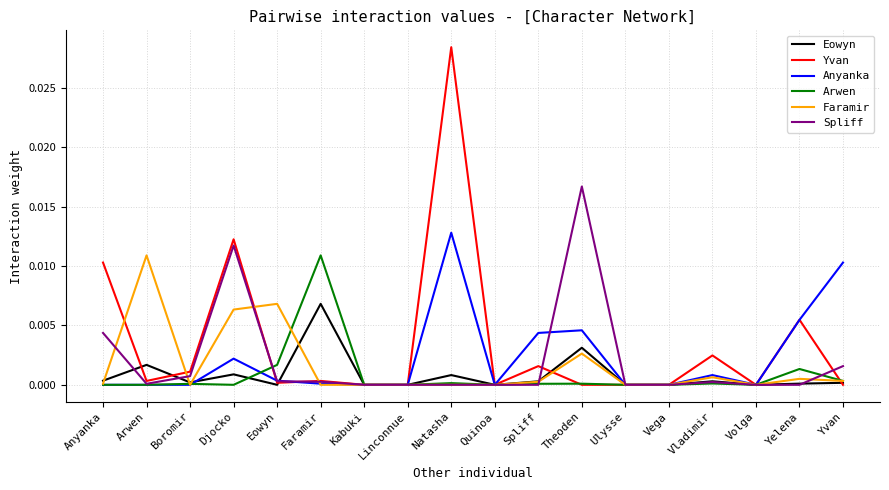

Which series ends up on top after the final intersection of Anyanka and Yvan?

Anyanka